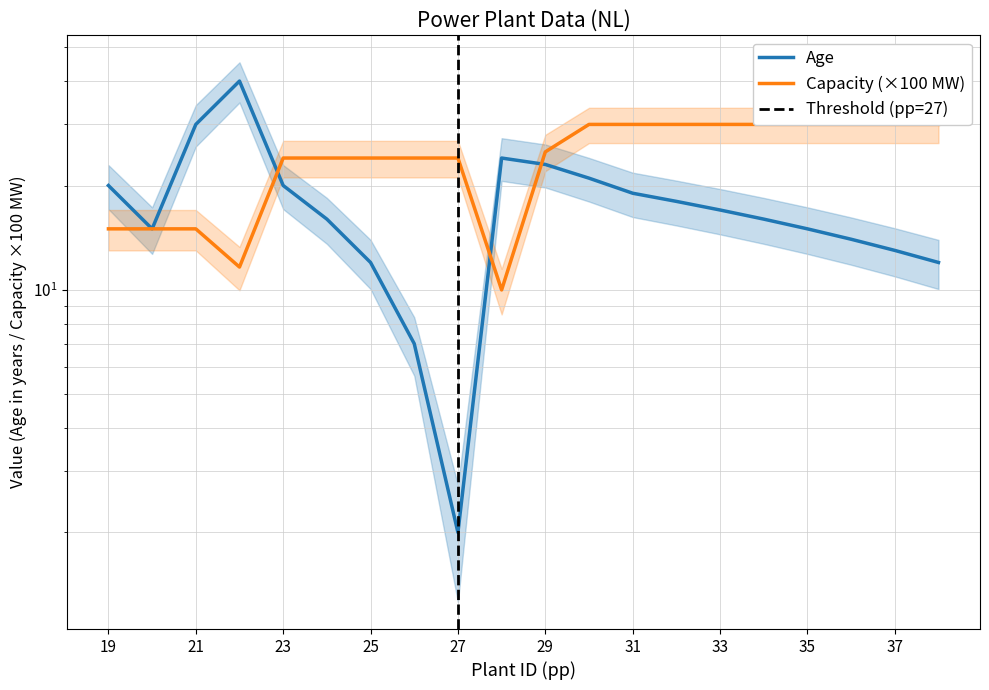

What is the value of the Age point at the 11th from the left?

23.0